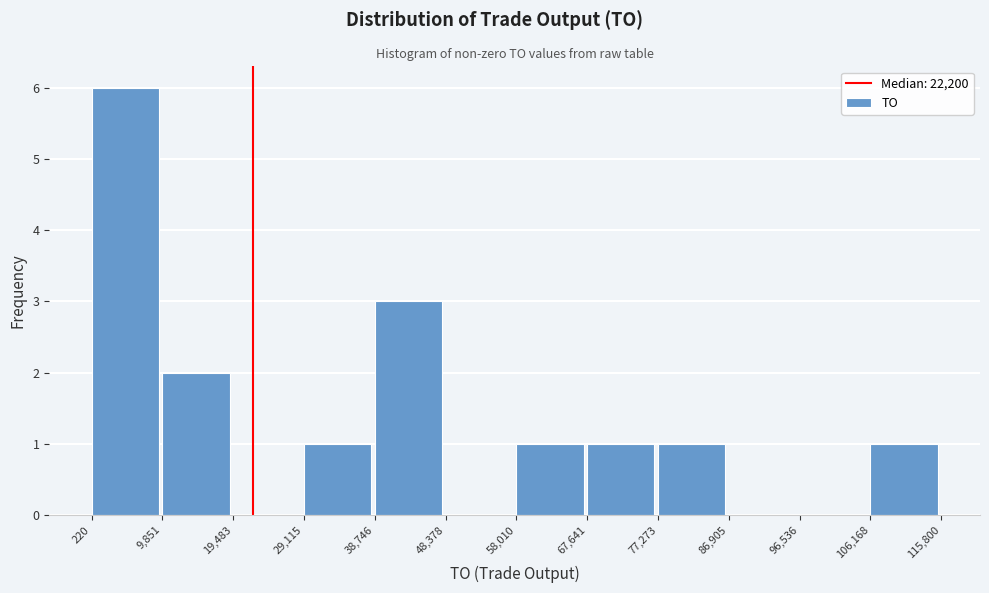

Over which range of the x-axis is the bar tallest?

220 to 9,851